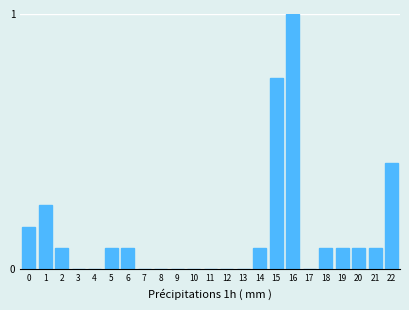

What is the maximum value shown in the chart?

1.0